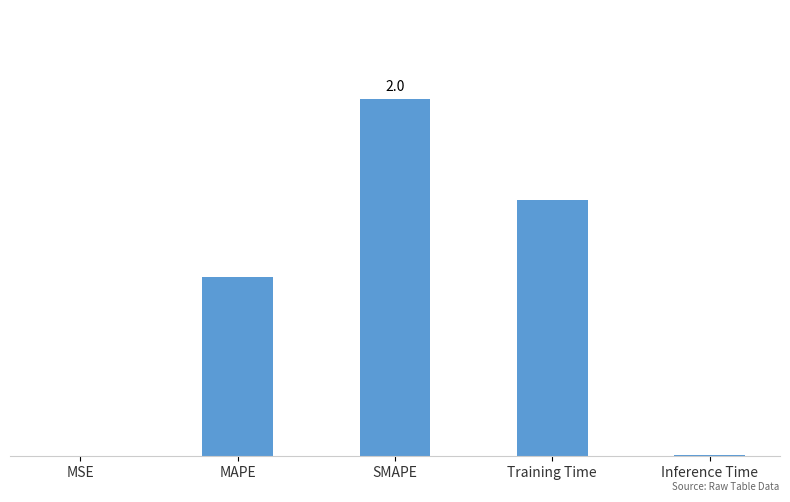

Reading left to right, extract all data points from this chart.

MSE=0.0	MAPE=1.0	SMAPE=2.0	Training Time=1.4	Inference Time=0.0